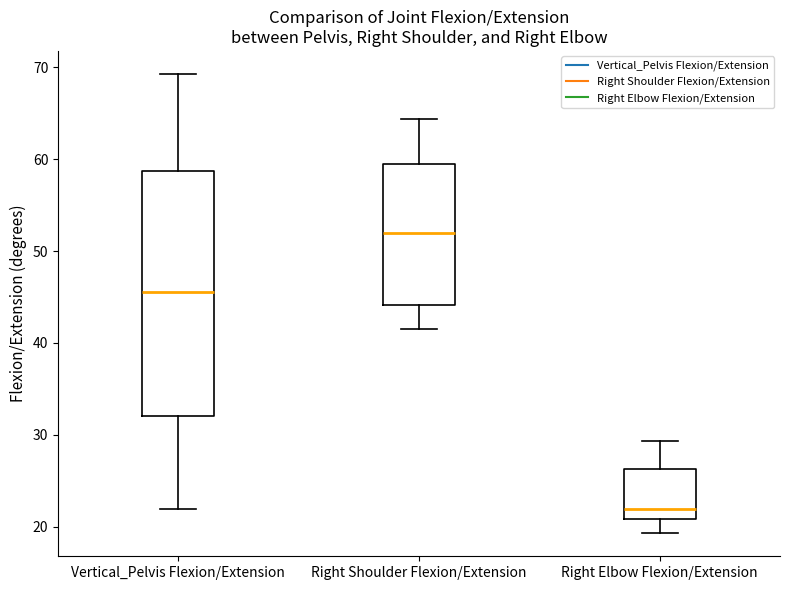

Reading left to right, transcribe this box plot: for each box, give where its median line is, the range the box spans, and where its two whiskers end, as read against the y-axis. The values are not printed on the chart, so give them approximately, as read against the axis.

Vertical_Pelvis Flexion/Extension: median 45, box 32 to 59, whiskers 22 to 69
Right Shoulder Flexion/Extension: median 52, box 44 to 59, whiskers 42 to 64
Right Elbow Flexion/Extension: median 22, box 21 to 26, whiskers 19 to 29